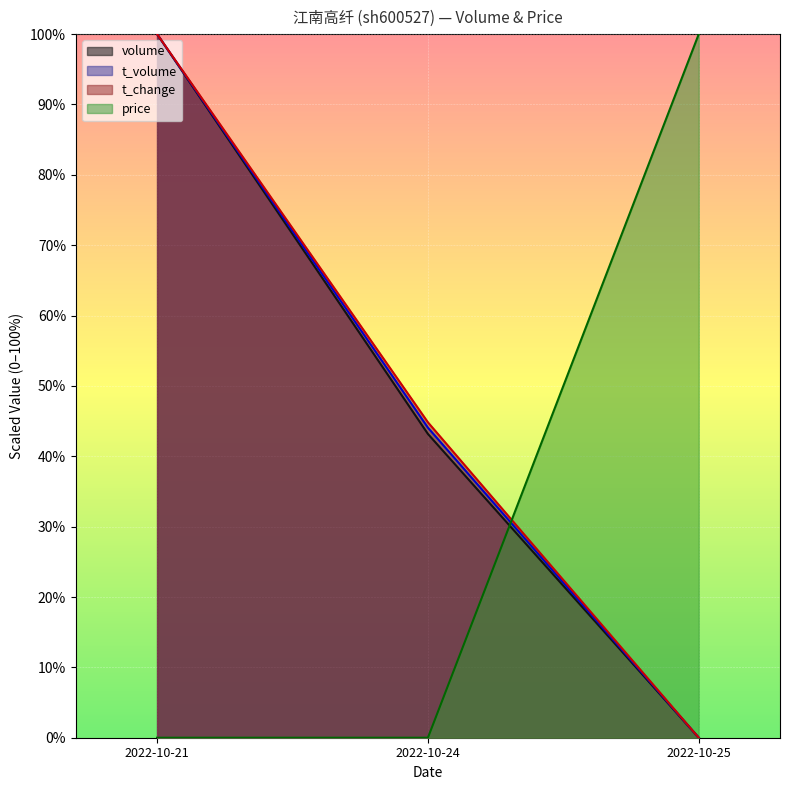

What is the difference between the maximum and minimum values in the price series?

100.0